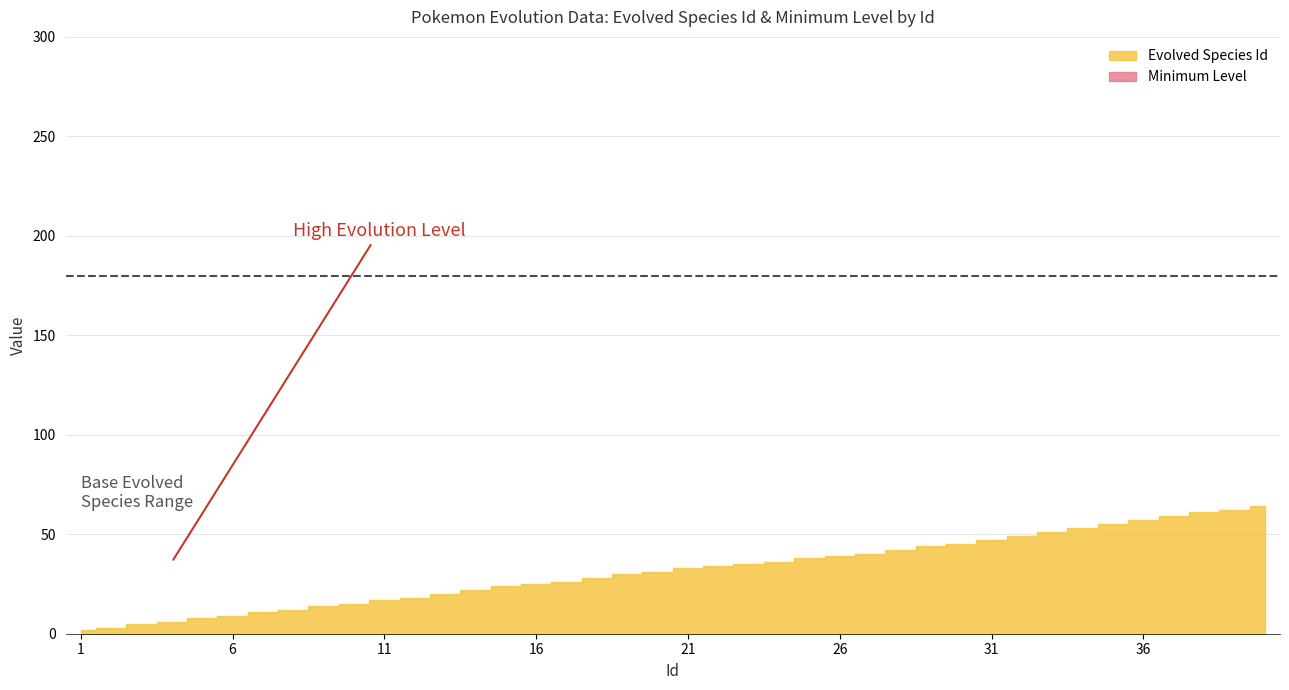

How many data points in Minimum Level are less than 16?

16